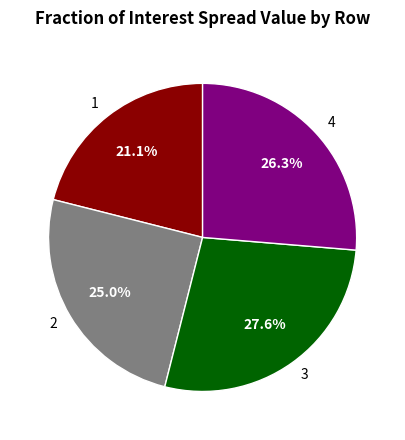

How many segments does this pie chart have?

4